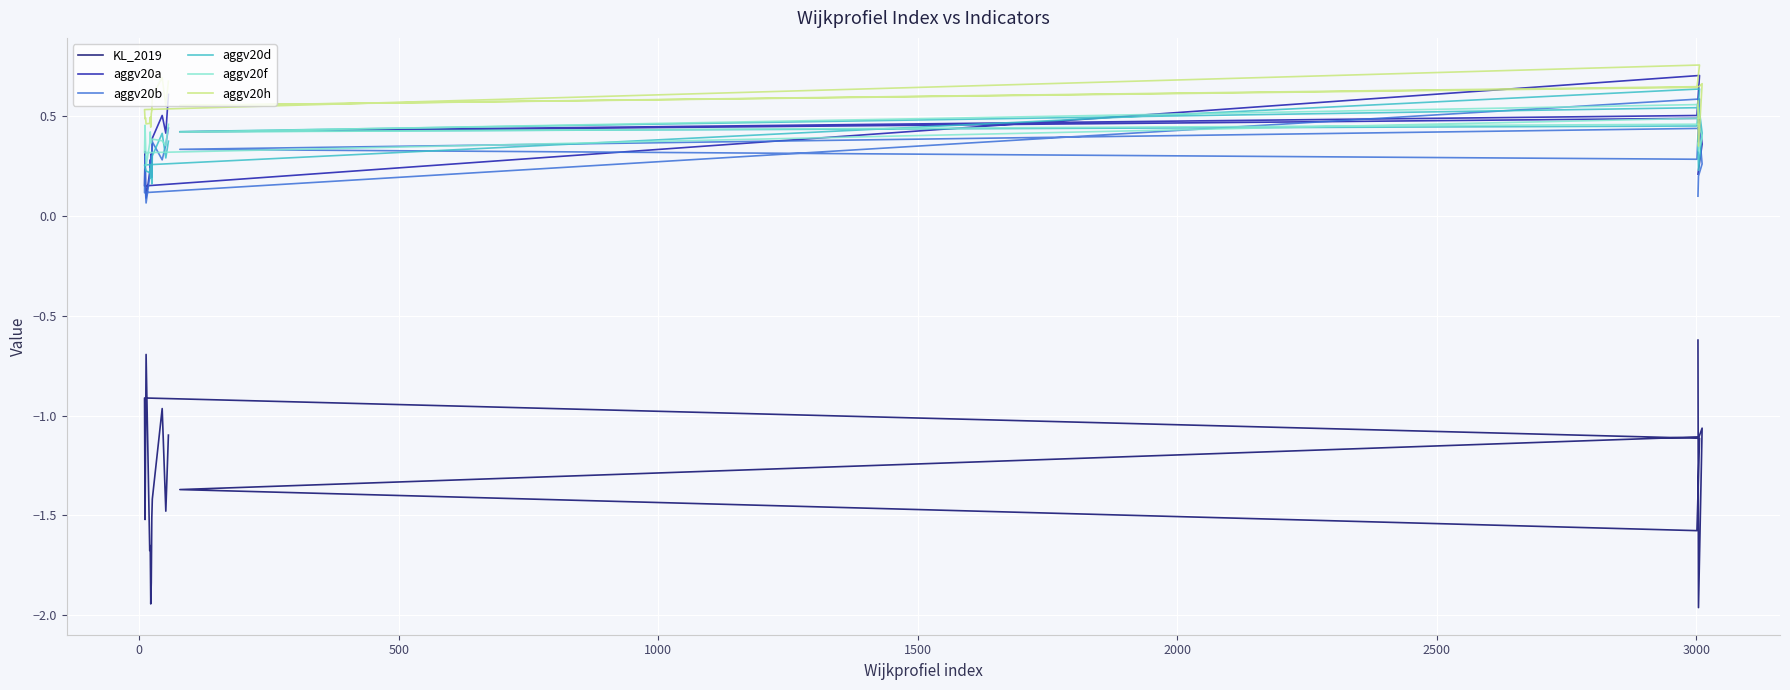

How many values in the KL_2019 series exceed -1?

4